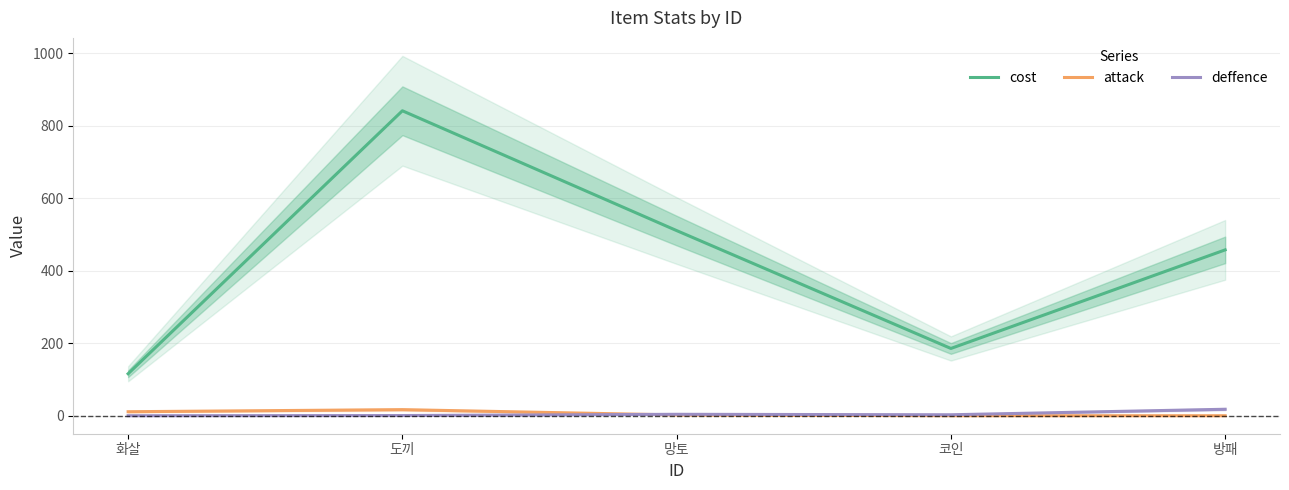

Reading right to left, what are all the values shown in this chart?

cost: 457.3	185.5	510.5	840.9	115.8
attack: 0.0	0.0	2.1	16.8	11.1
deffence: 17.9	2.7	3.9	0.5	0.0